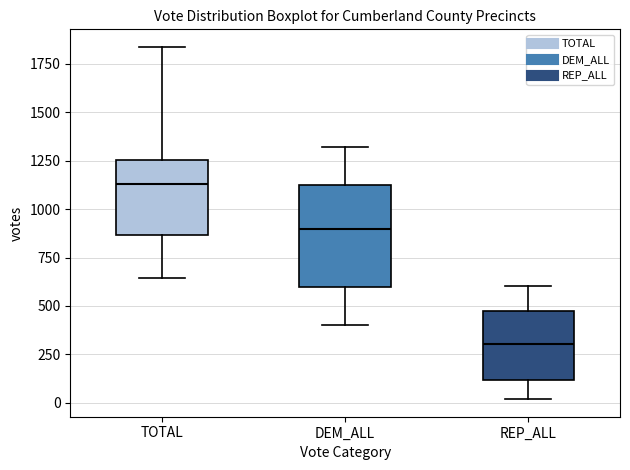

Reading left to right, read every box against the y-axis: the position of its median line, the range the box covers, and the ends of its whiskers. The values are not printed on the chart, so give them approximately, as read against the axis.

TOTAL: median 1150, box 850 to 1250, whiskers 650 to 1850
DEM_ALL: median 900, box 600 to 1100, whiskers 400 to 1300
REP_ALL: median 300, box 100 to 450, whiskers 0 to 600